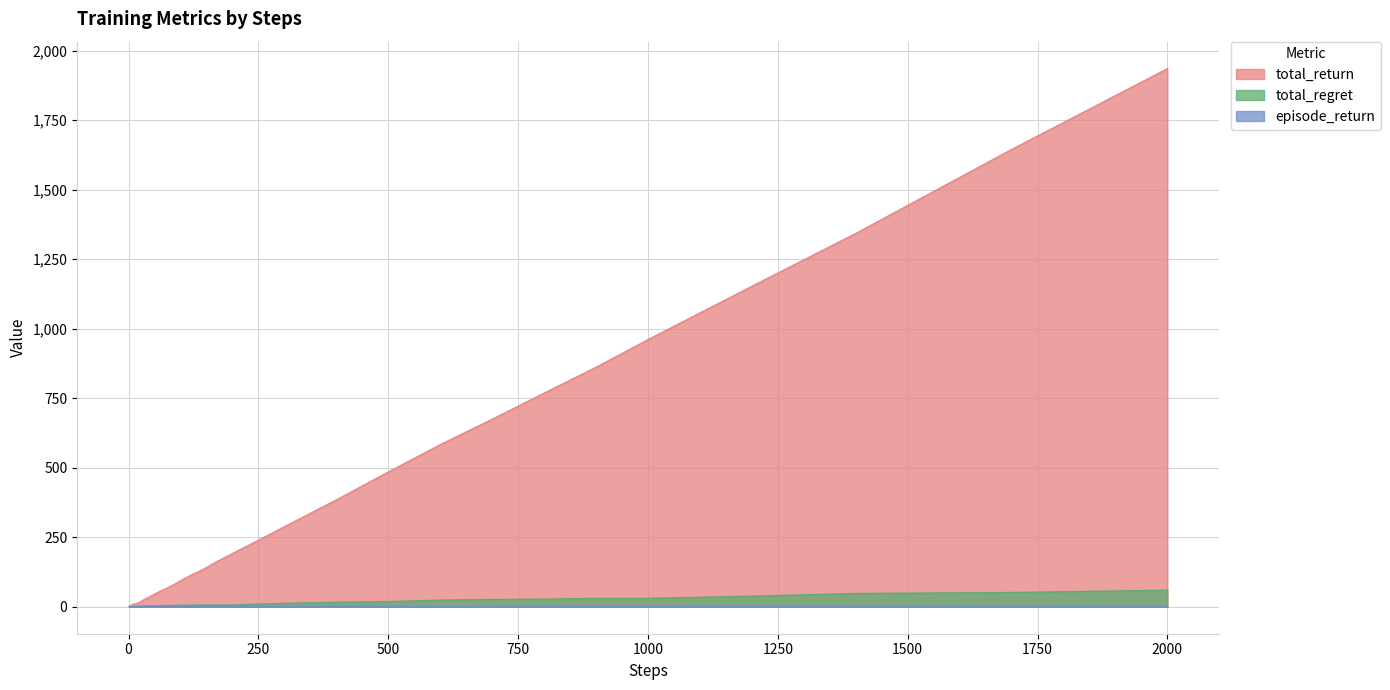

At which category is the sum across all series the highest?

2000